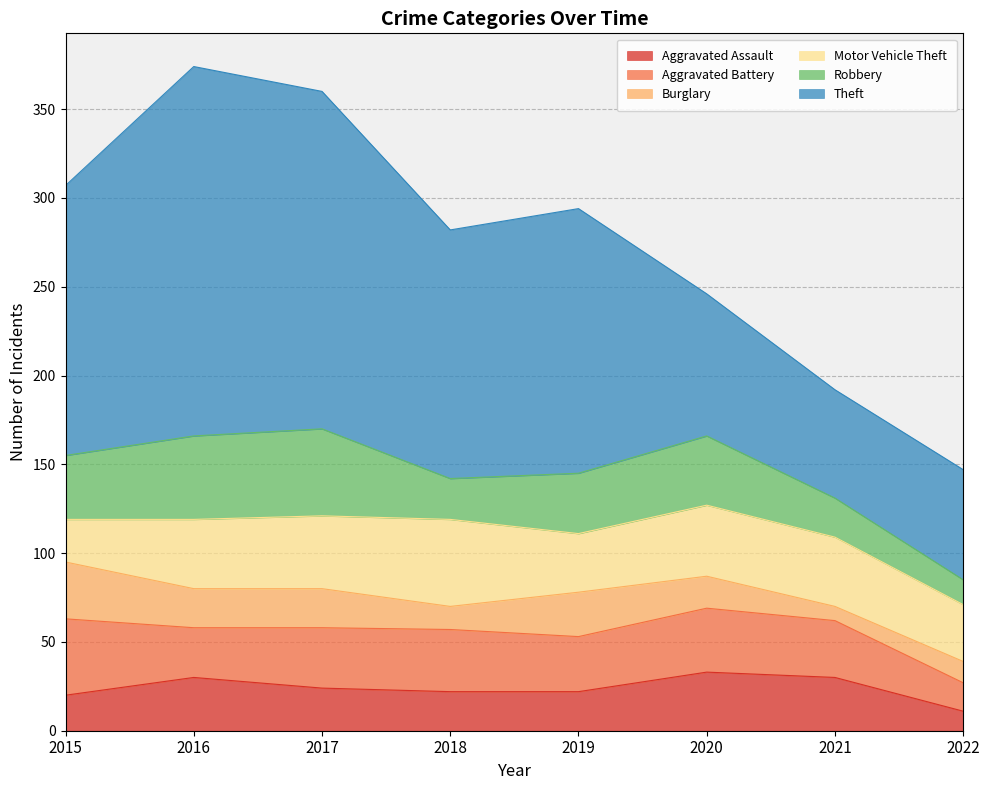

True or false: Aggravated Battery and Theft cross at least once.

False